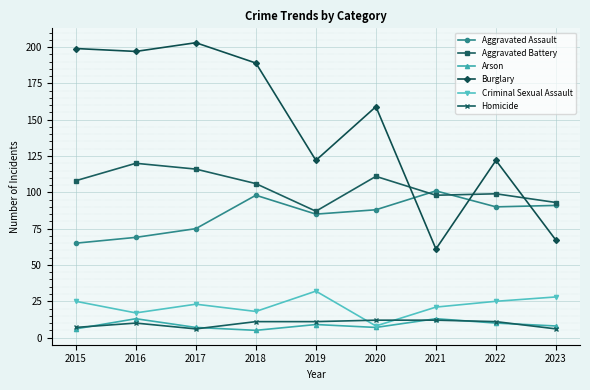

What is the maximum value shown in the chart?

203